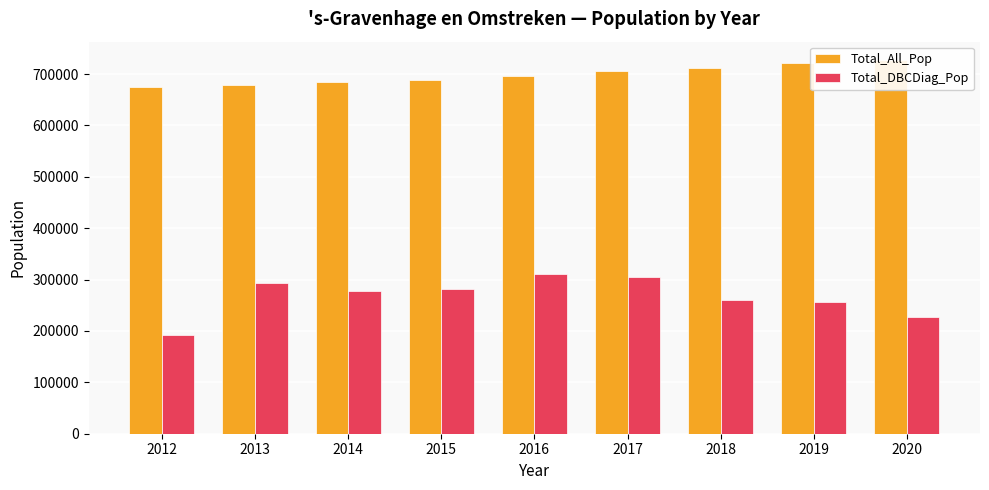

Which has a higher value, 2018 or 2013?

2018